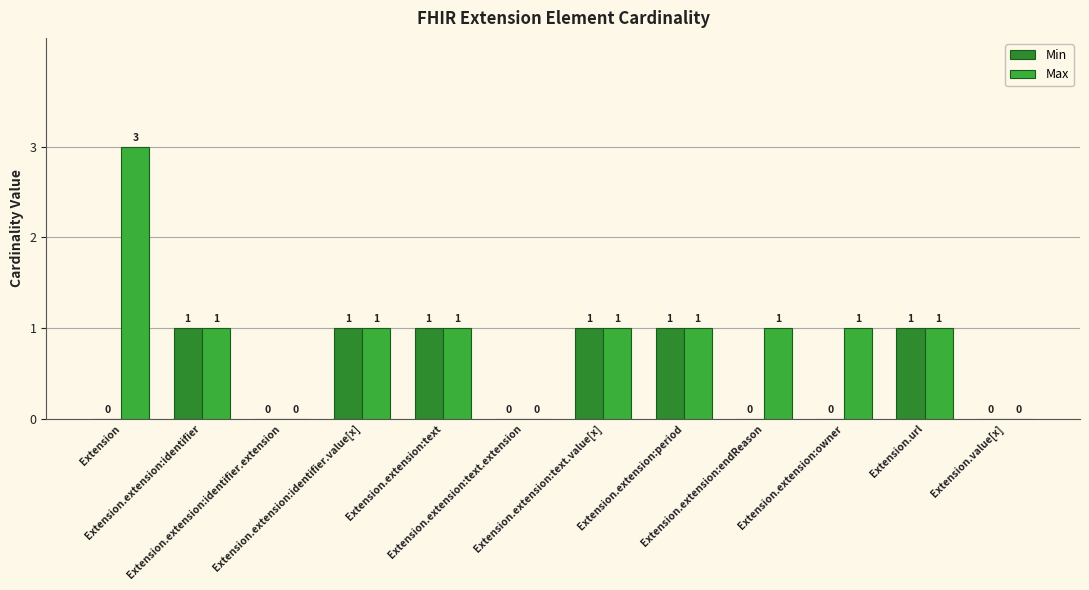

At which category does the chart reach its minimum across all series?

Extension